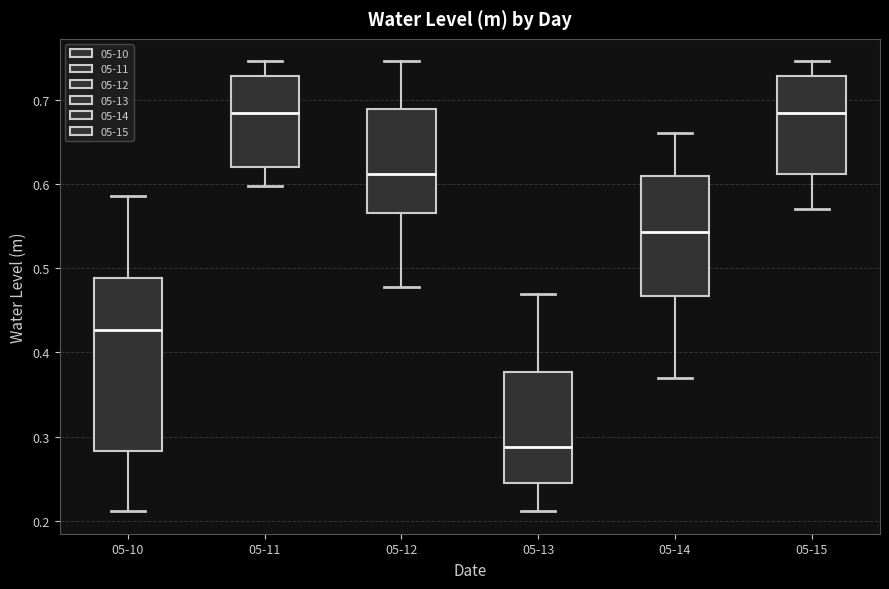

Reading left to right, transcribe this box plot: for each box, give where its median line is, the range the box spans, and where its two whiskers end, as read against the y-axis. The values are not printed on the chart, so give them approximately, as read against the axis.

05-10: median 0.43, box 0.28 to 0.49, whiskers 0.21 to 0.59
05-11: median 0.68, box 0.62 to 0.73, whiskers 0.60 to 0.75
05-12: median 0.61, box 0.57 to 0.69, whiskers 0.48 to 0.75
05-13: median 0.29, box 0.24 to 0.38, whiskers 0.21 to 0.47
05-14: median 0.54, box 0.47 to 0.61, whiskers 0.37 to 0.66
05-15: median 0.68, box 0.61 to 0.73, whiskers 0.57 to 0.75